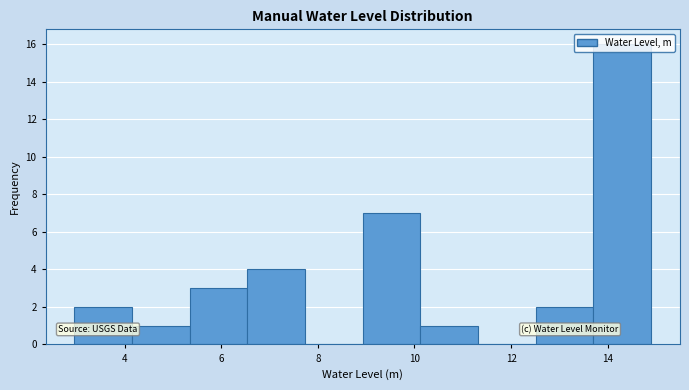

Reading left to right, transcribe this chart: for each bar, give the range it covers on the x-axis and its height. Neither the bar edges nor the heights are printed on the chart, so give them approximately, as read against the axes.

3.0 to 4.2: 2
4.2 to 5.4: 1
5.4 to 6.6: 3
6.6 to 7.8: 4
7.8 to 9.0: 0
9.0 to 10.2: 7
10.2 to 11.4: 1
11.4 to 12.6: 0
12.6 to 13.8: 2
13.8 to 14.8: 16